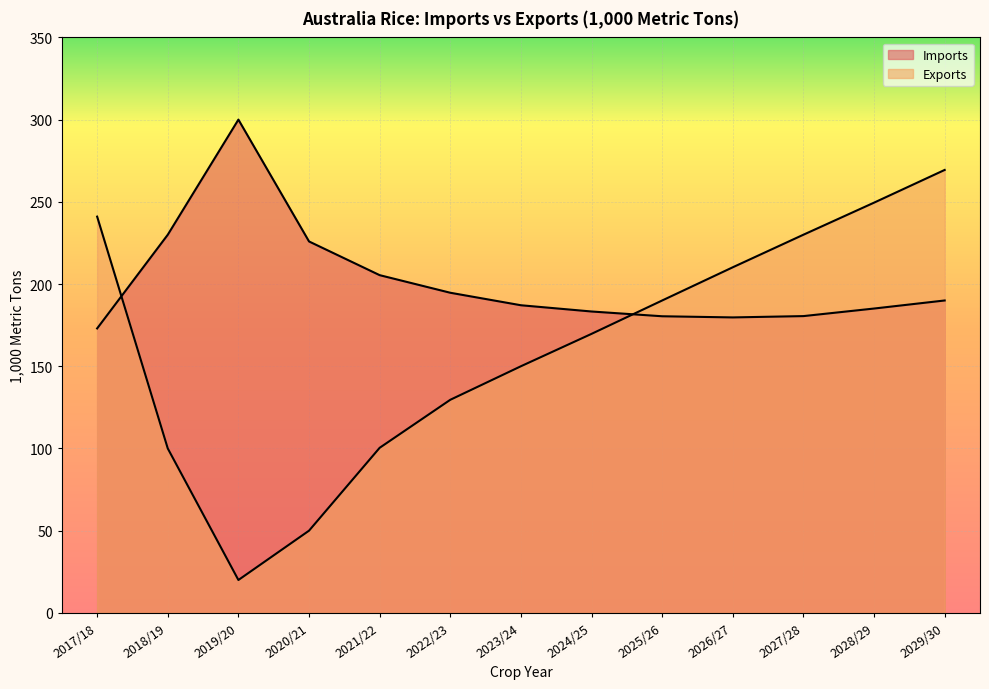

Which category has the highest value across all series?

2019/20